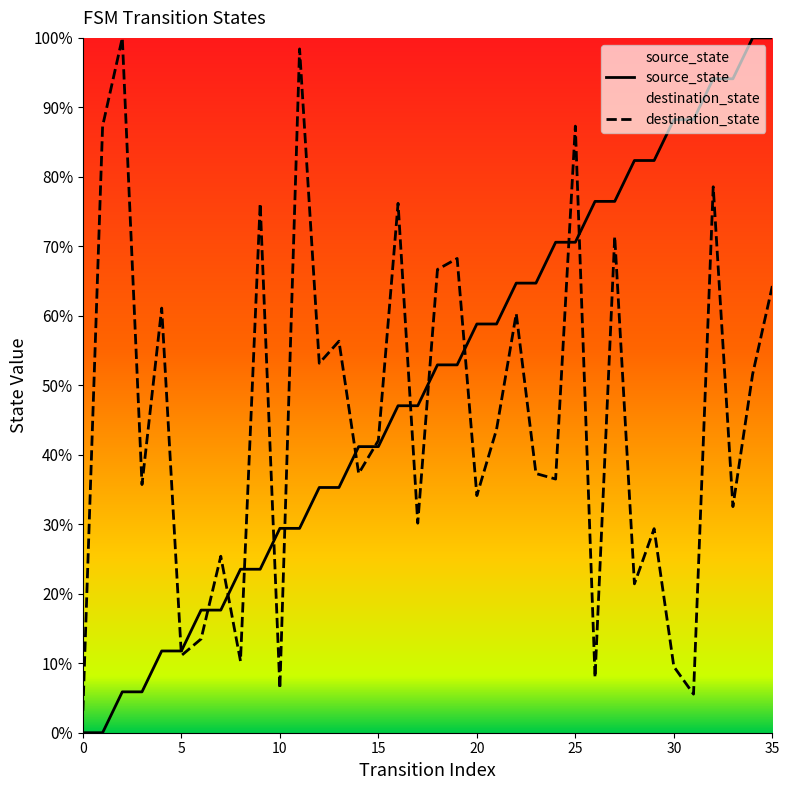

Rank the series at 25 from highest to lowest value.

destination_state, source_state